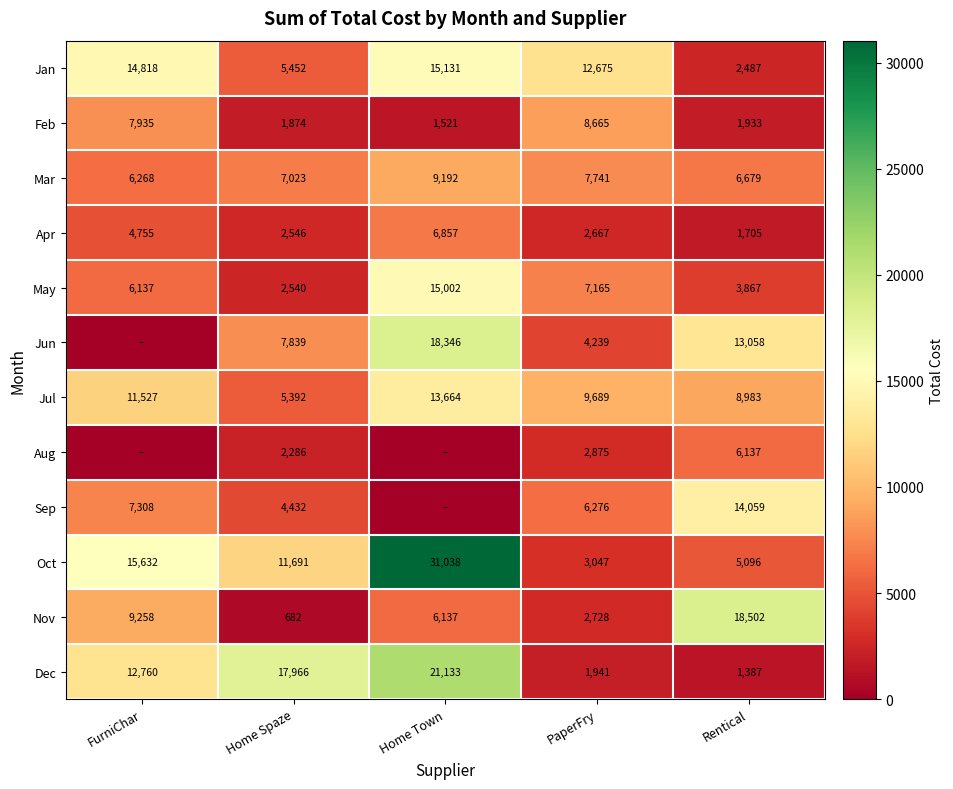

The value of Jun at Home Town is 18346. True or false?

True